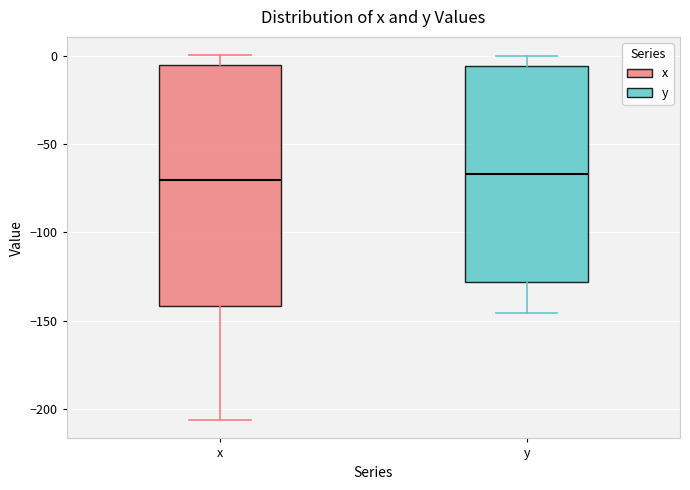

Which box is the tallest, from its lower edge to its upper edge?

x